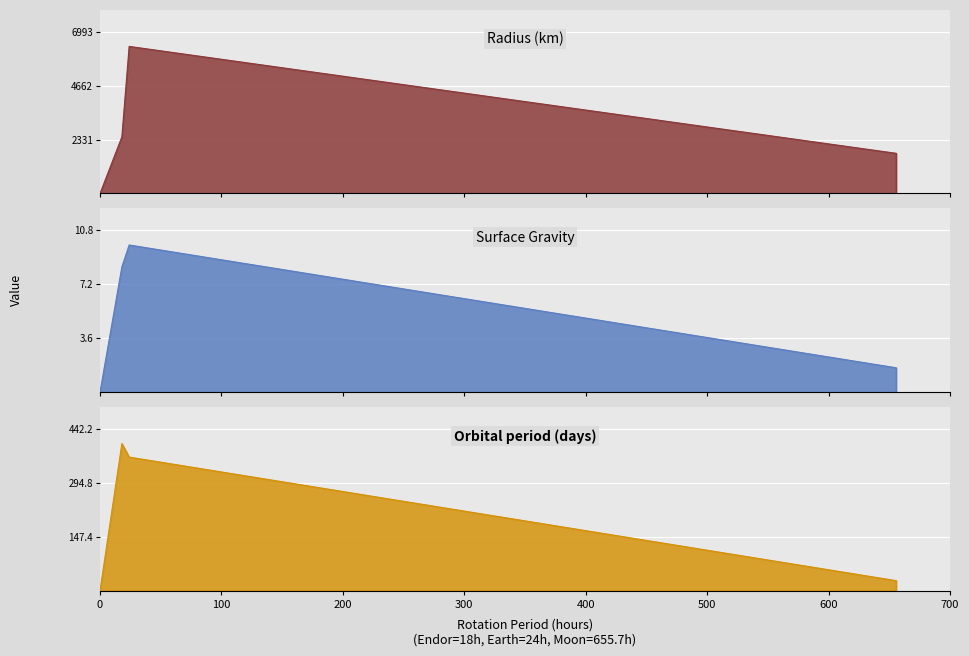

What is the spread (max minus min) of values at Moon?

1735.4